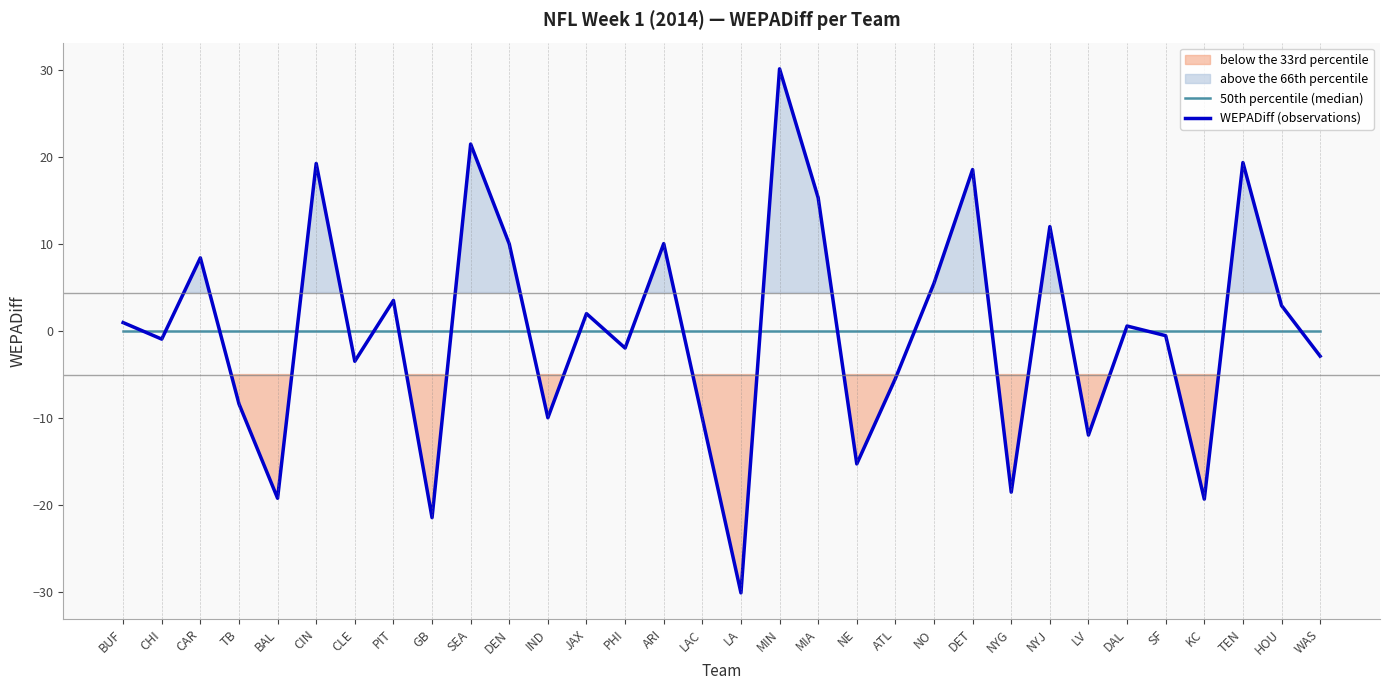

What is the difference between the maximum and minimum values in the WEPADiff (observations) series?

60.3